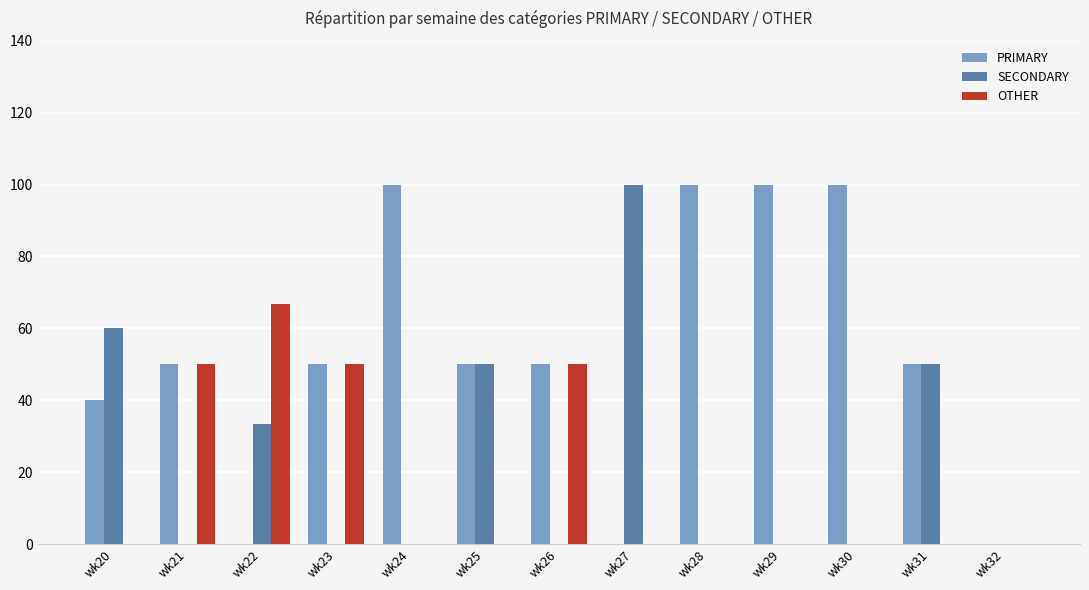

What value does the SECONDARY series have at wk22?

33.3